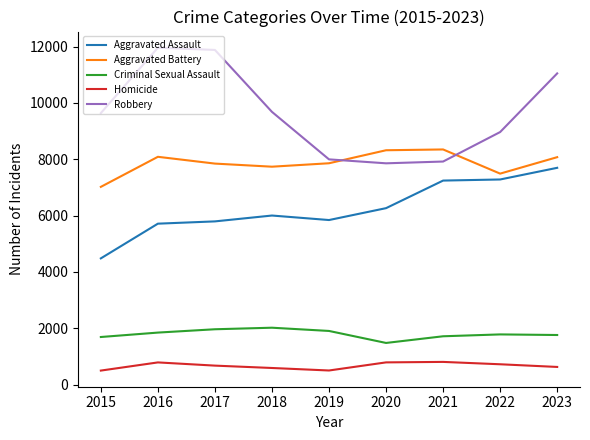

True or false: Criminal Sexual Assault and Aggravated Battery intersect in this chart.

False